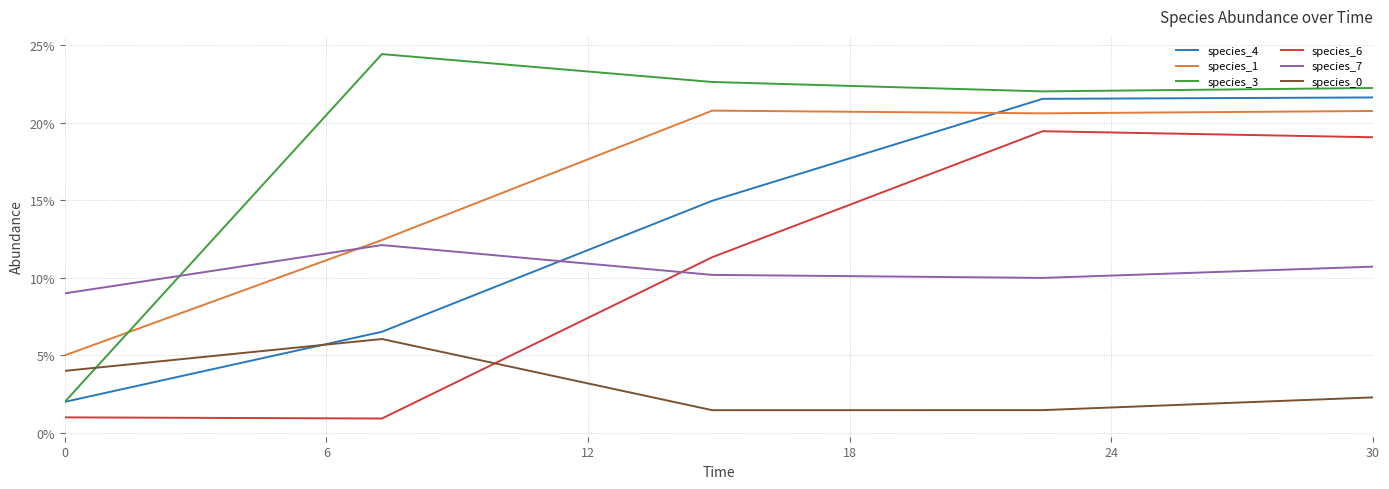

What are all the series names shown in the legend?

species_4, species_1, species_3, species_6, species_7, species_0